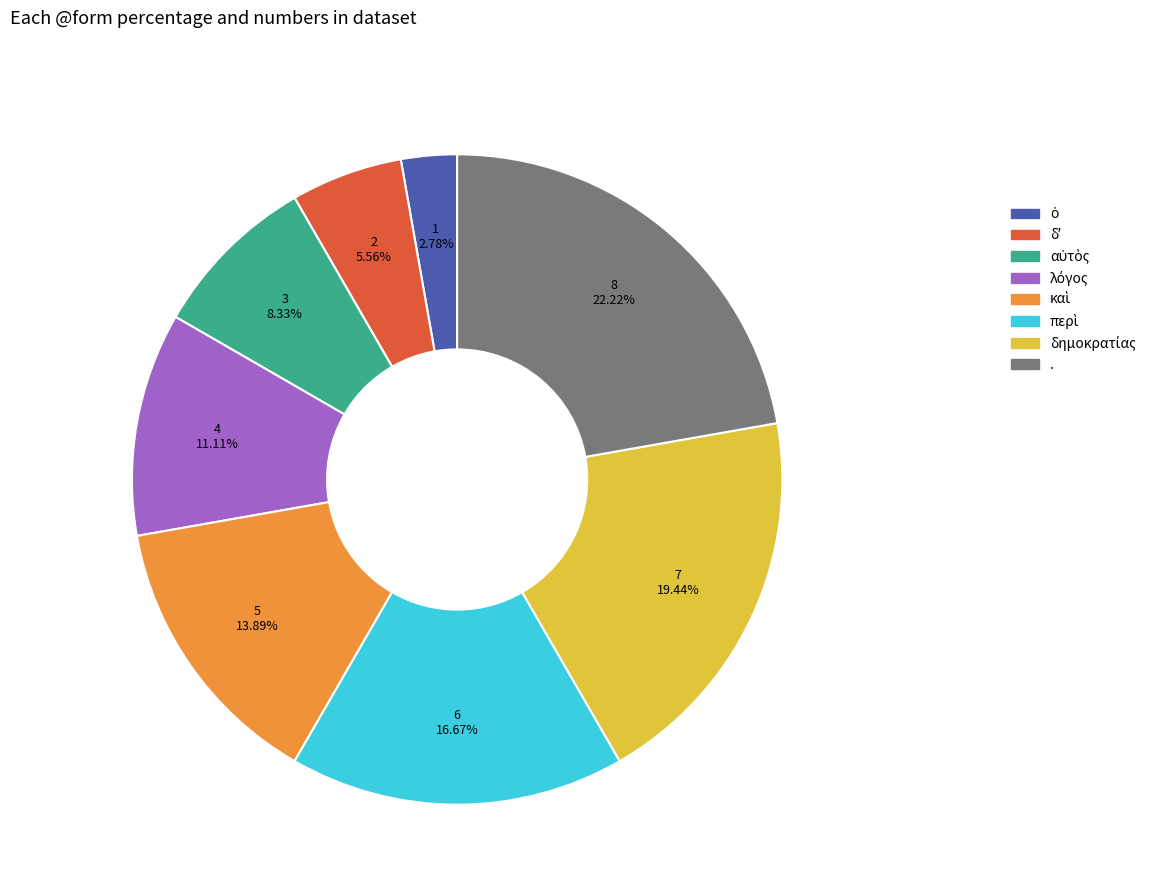

Is there any slice that represents more than half of the pie?

No